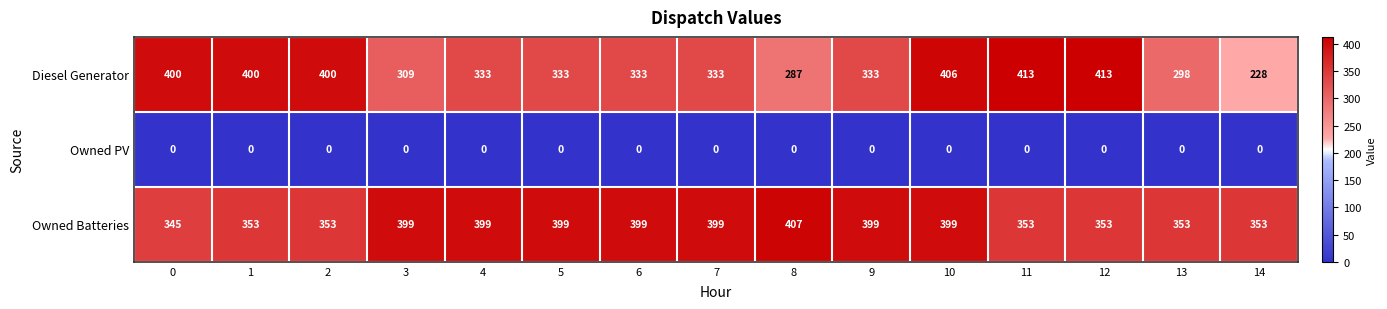

Count the Owned Batteries values in the range 353 to 399.

13